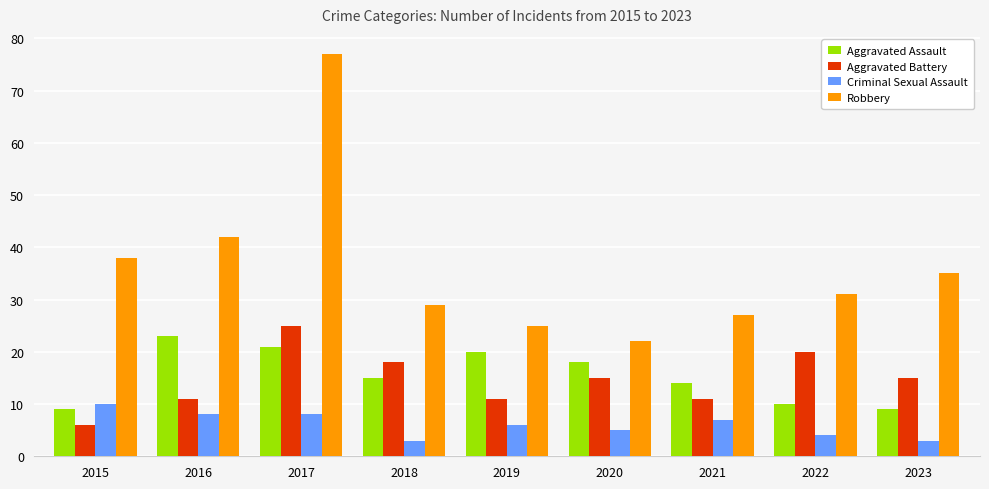

What is the difference between the maximum and minimum values in the Aggravated Assault series?

14